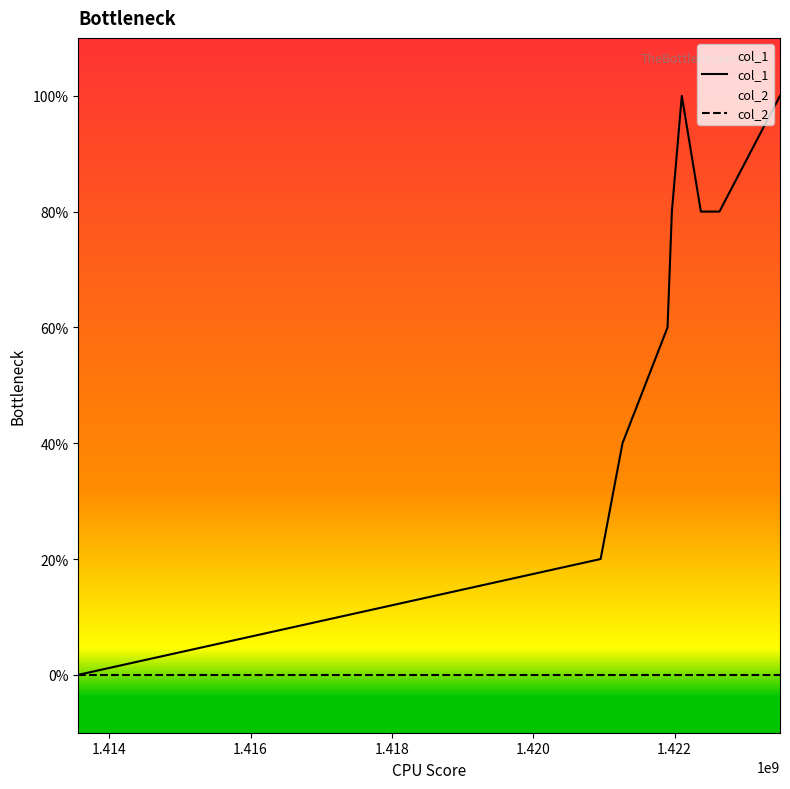

True or false: col_2 and col_1 intersect in this chart.

False